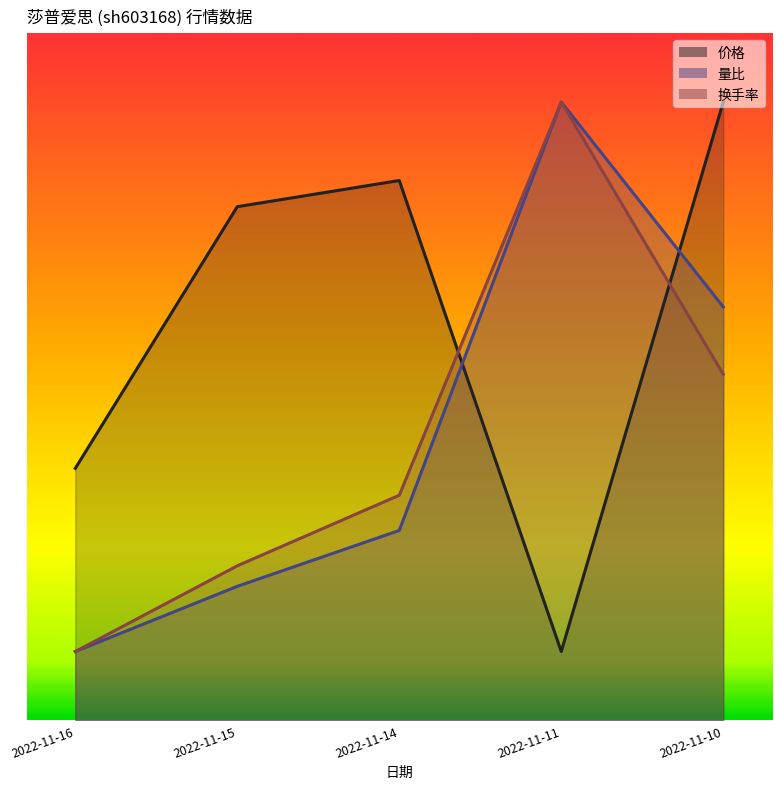

Which series has the largest range (max minus min)?

换手率